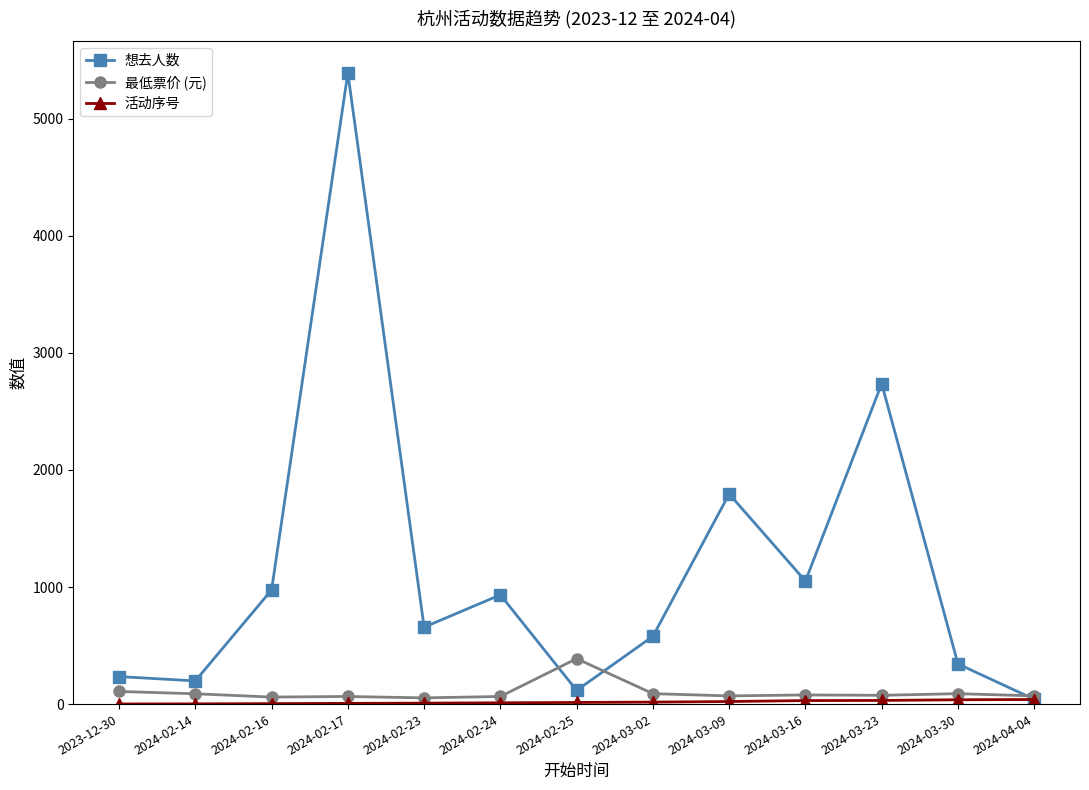

What is the total value across all series at 2023-12-30?

344.0